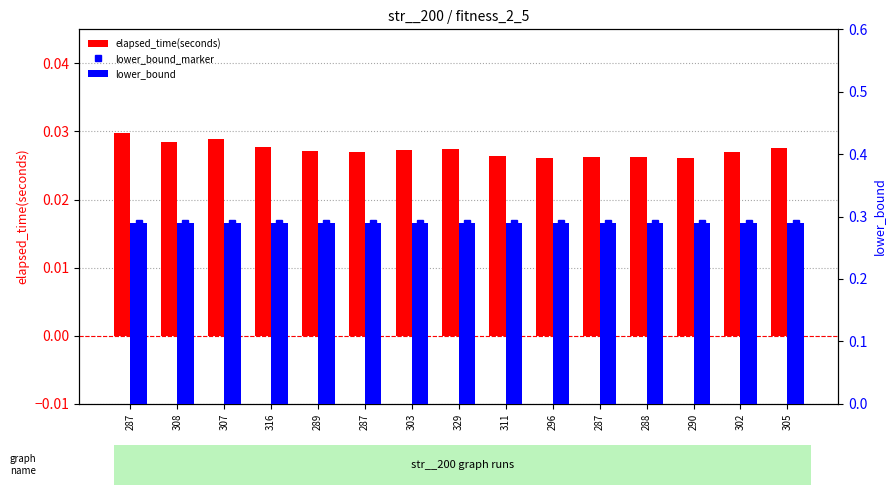

What is the spread (max minus min) of values at 307?

0.3